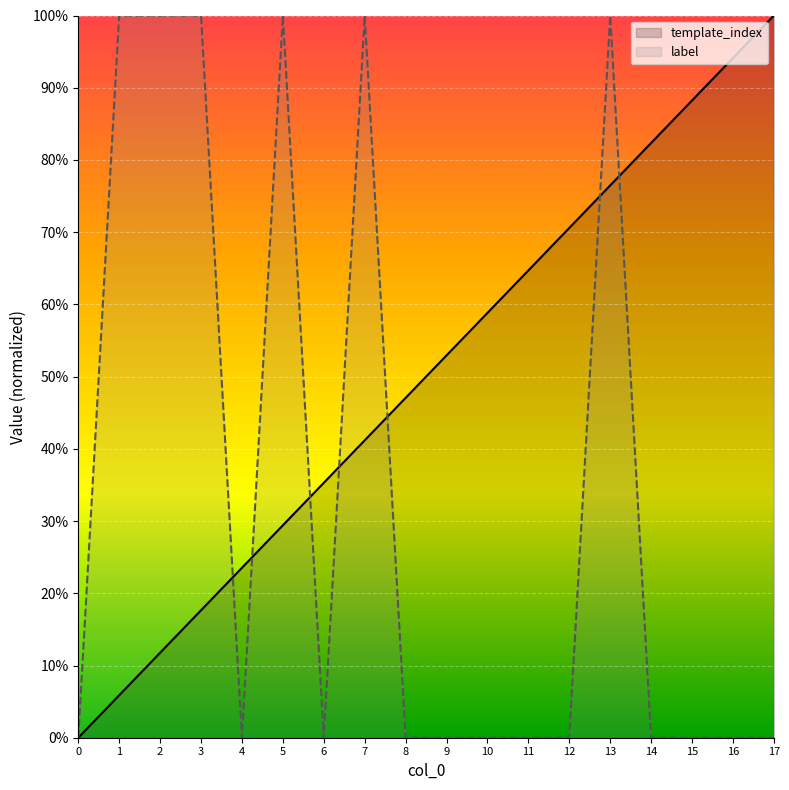

Read the template_index value at 2.

0.1